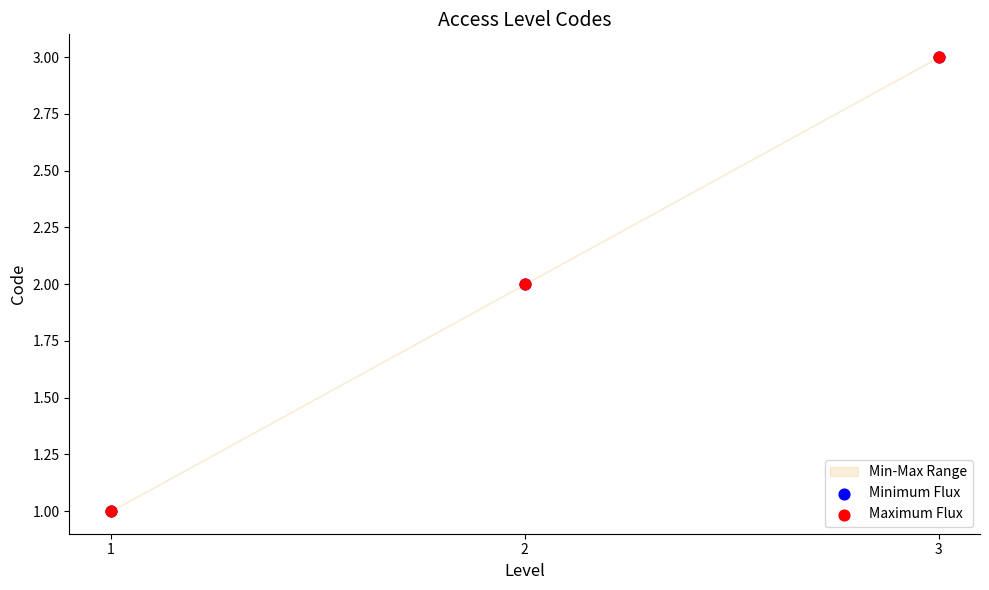

Which series has the widest spread of Y values?

Minimum Flux